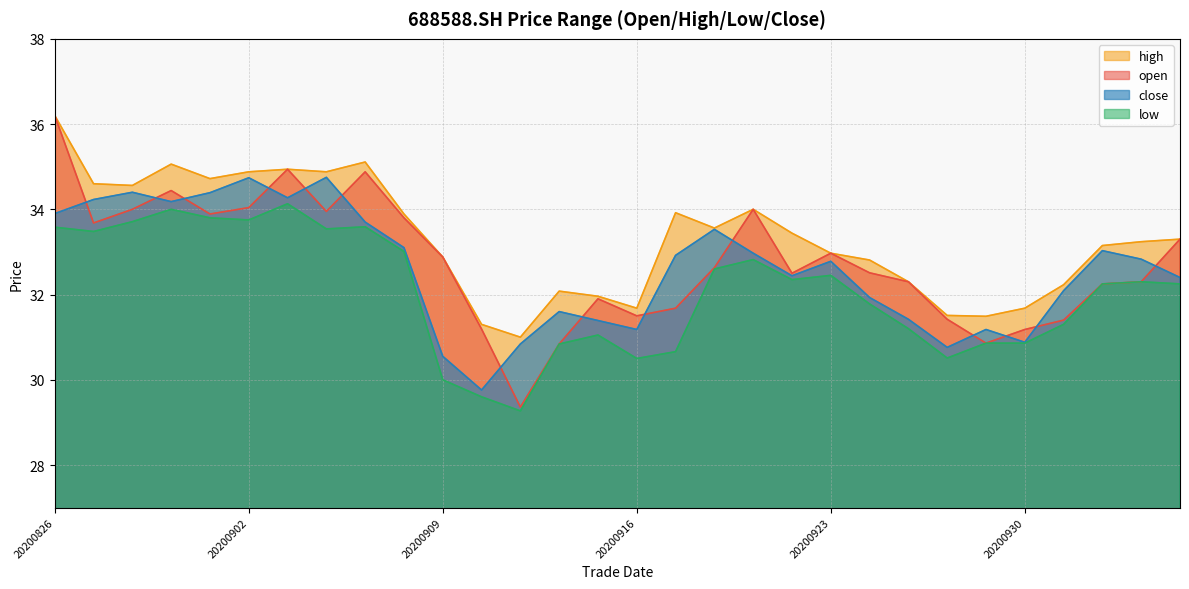

How many interior local valleys does the high series have?

7